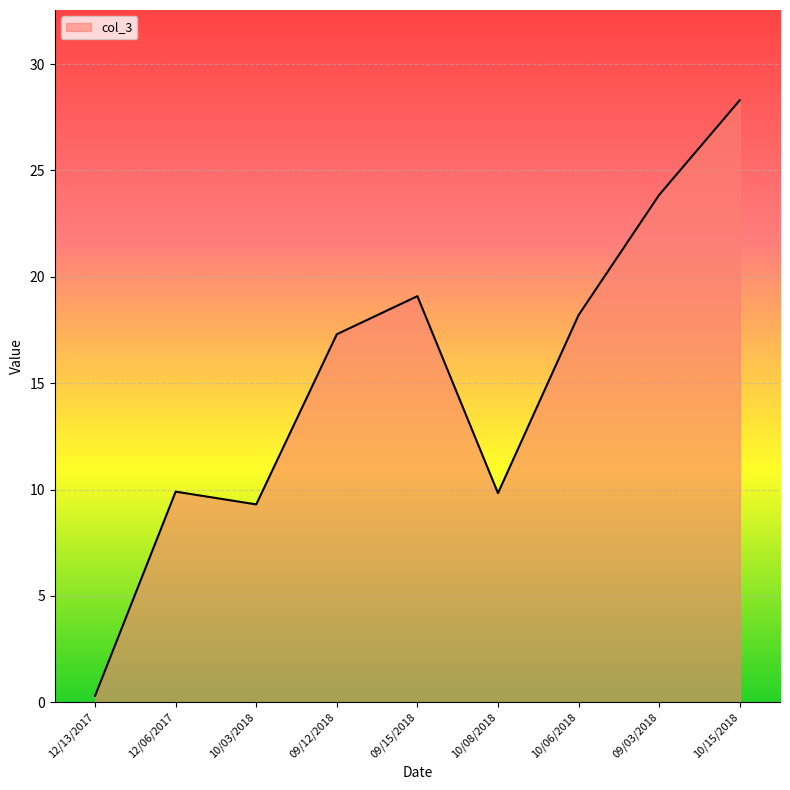

Which has a higher value, 10/03/2018 or 10/15/2018?

10/15/2018